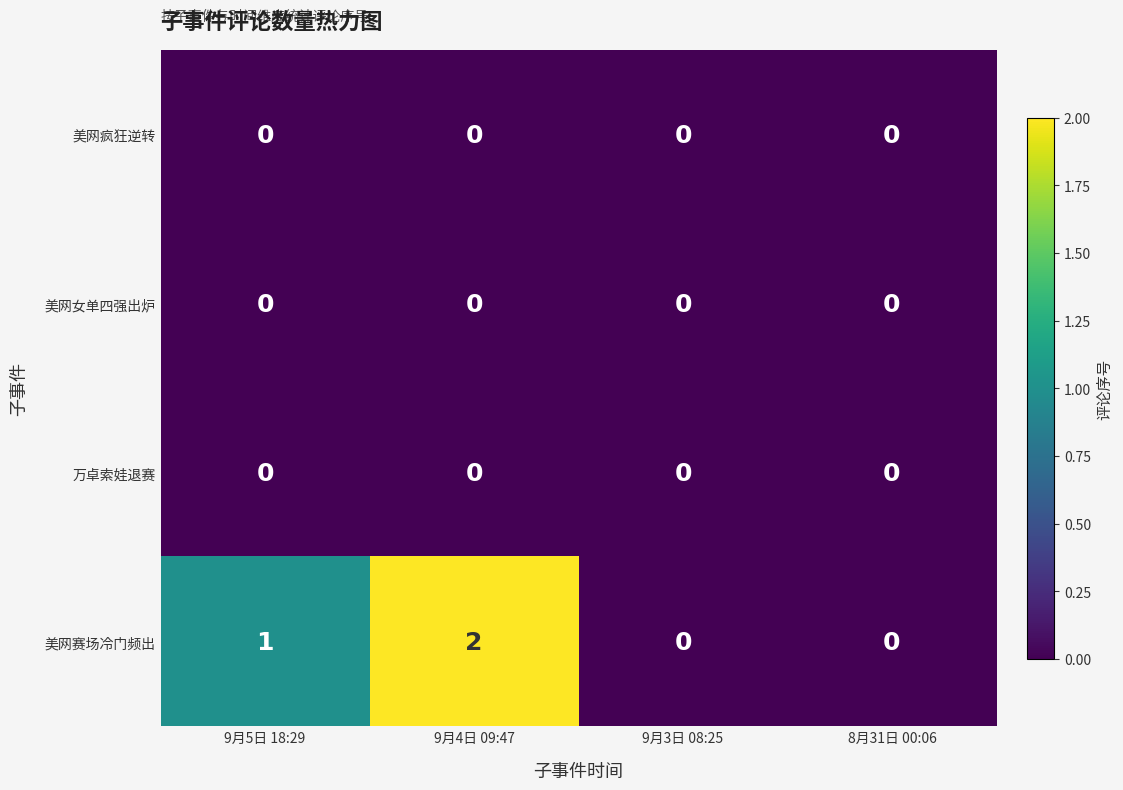

Is it true that 美网赛场冷门频出 equals 0 at 8月31日 00:06?

True